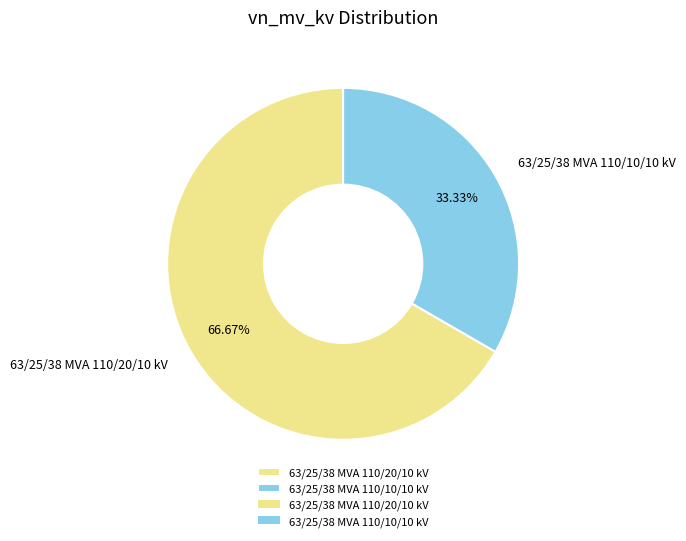

Do 63/25/38 MVA 110/20/10 kV and 63/25/38 MVA 110/10/10 kV together represent more than half of the pie?

Yes